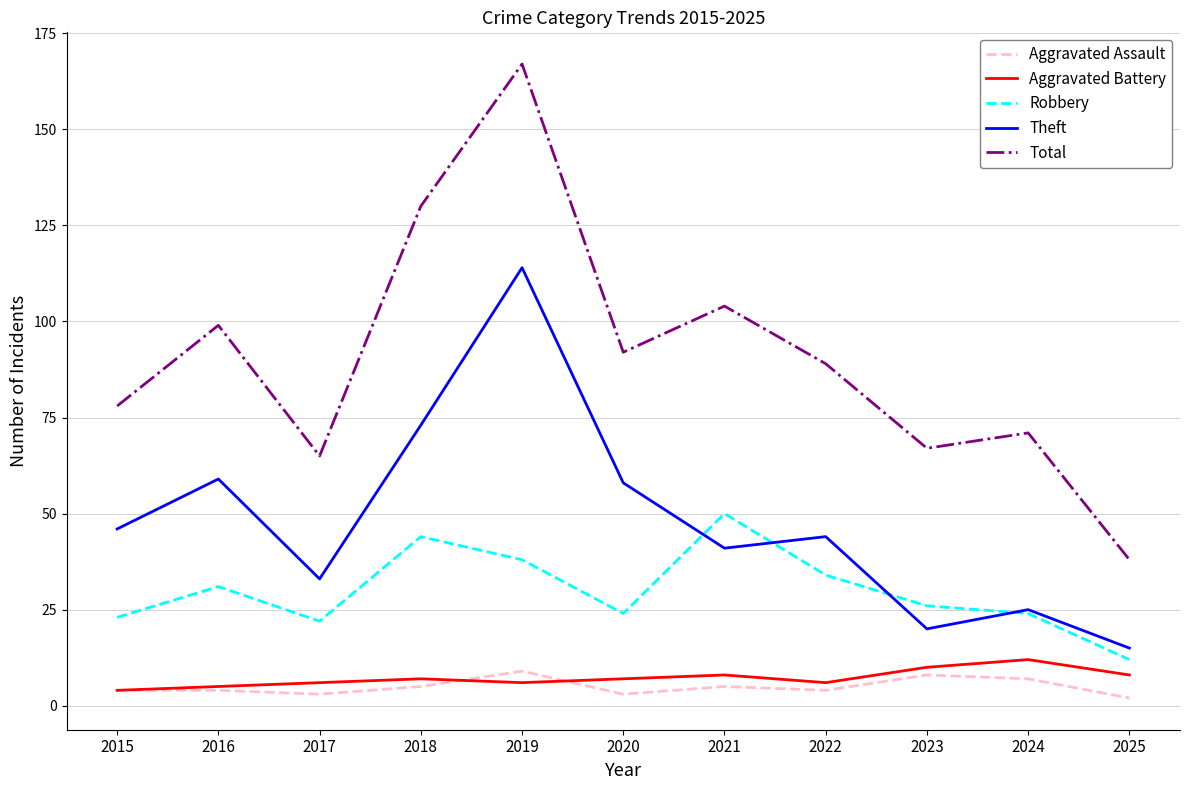

Reading left to right, what are all the values shown in this chart?

Aggravated Assault: 4	4	3	5	9	3	5	4	8	7	2
Aggravated Battery: 4	5	6	7	6	7	8	6	10	12	8
Robbery: 23	31	22	44	38	24	50	34	26	24	12
Theft: 46	59	33	73	114	58	41	44	20	25	15
Total: 78	99	65	130	167	92	104	89	67	71	38